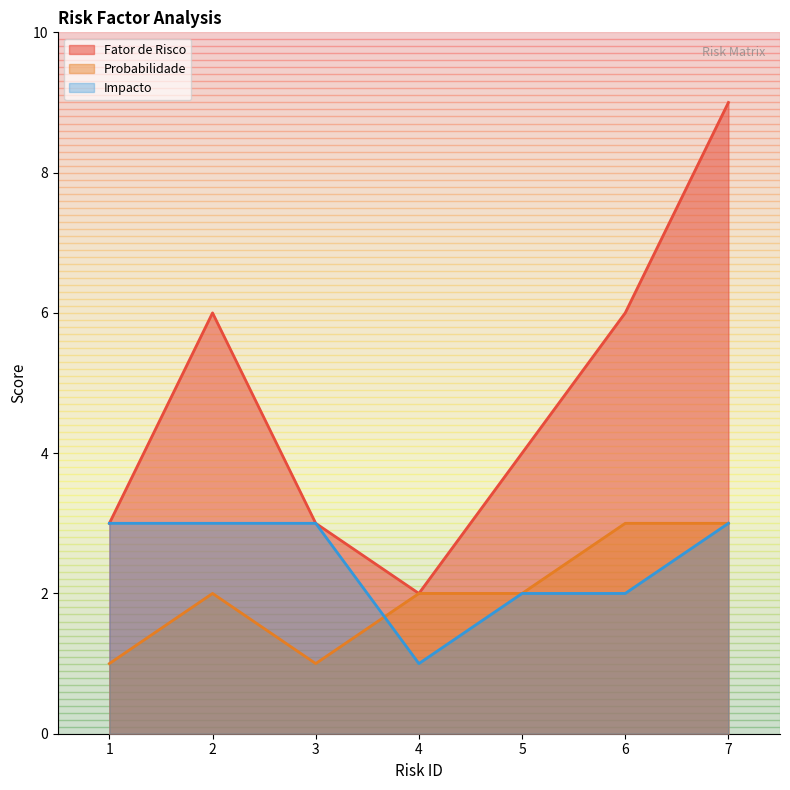

Is the value of Impacto at 4 greater than the value of Probabilidade at 2?

No